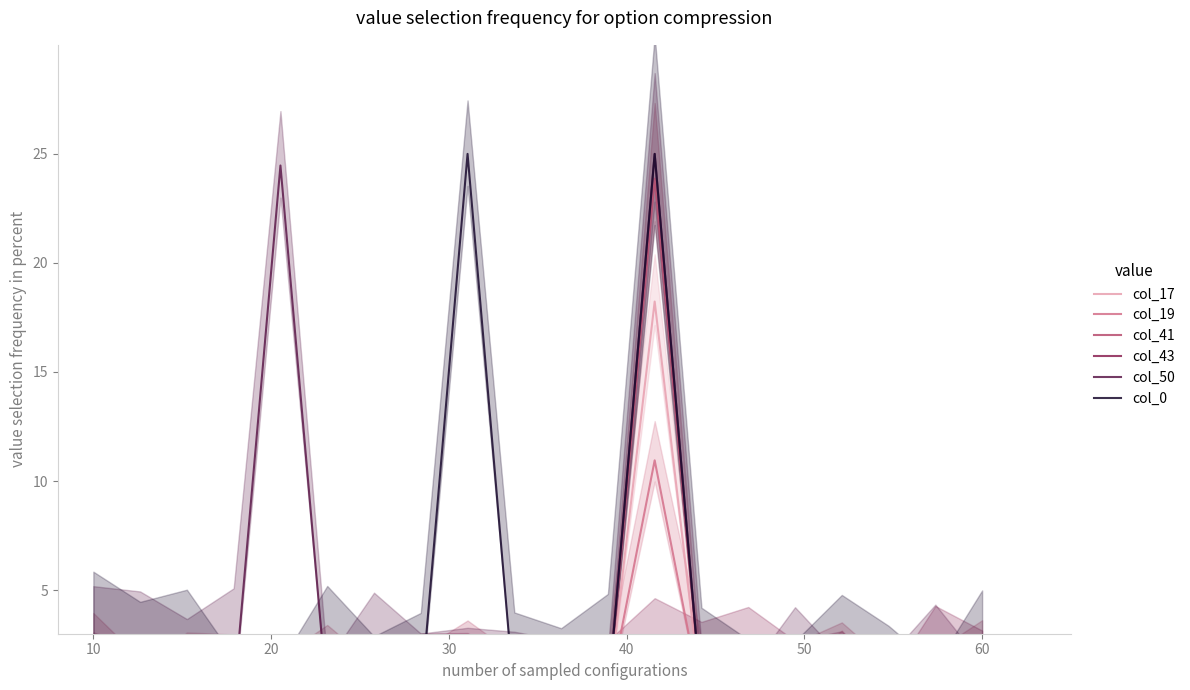

True or false: col_41 and col_43 cross at least once.

False